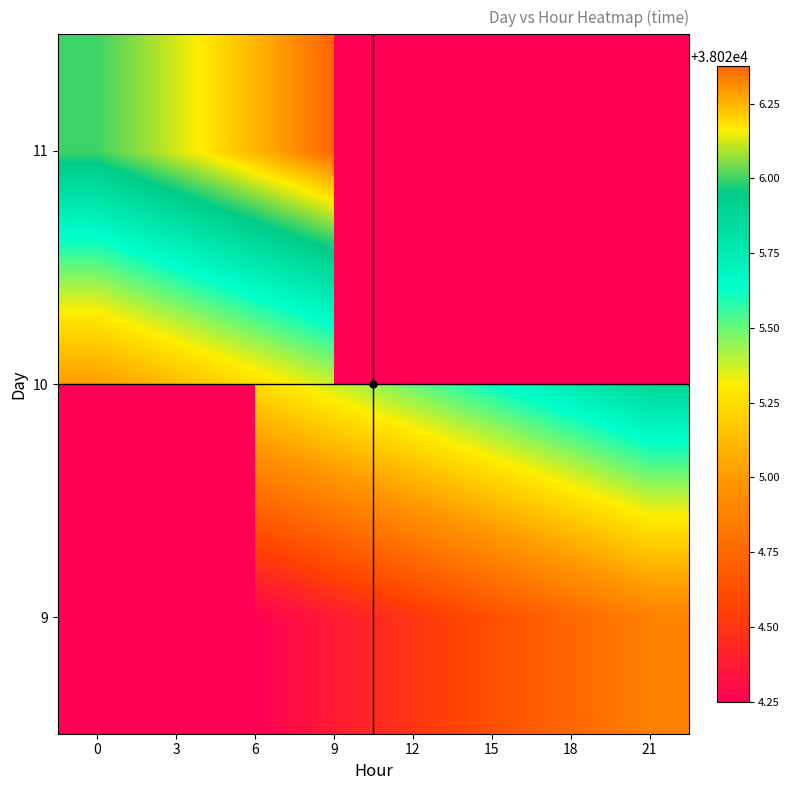

What value does the 10 series have at 21?

38025.9